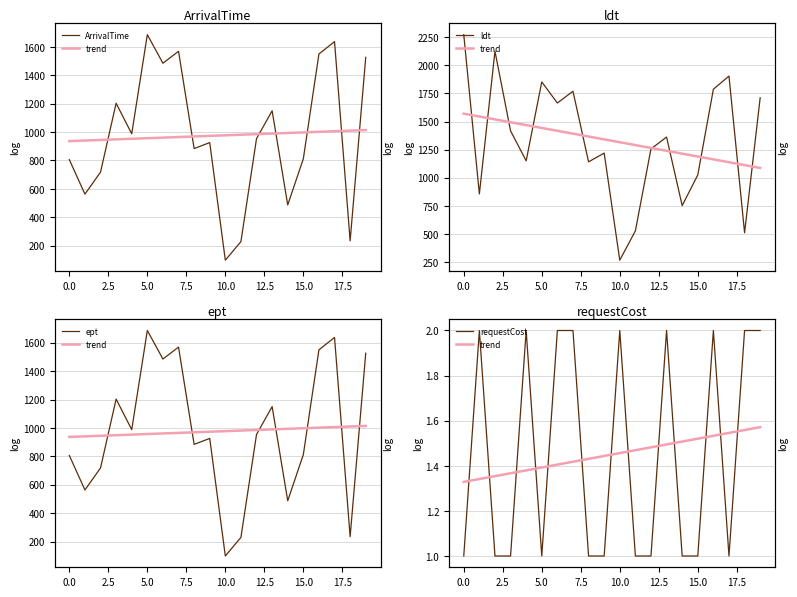

What are all the series names shown in the legend?

ArrivalTime, trend, ldt, ept, requestCost